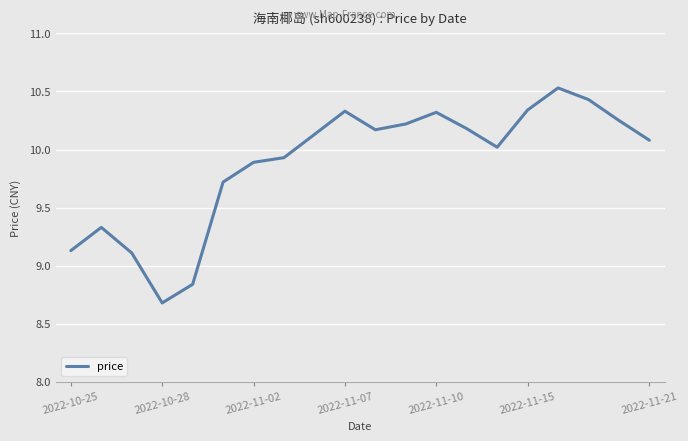

What is the minimum value shown in the chart?

8.7